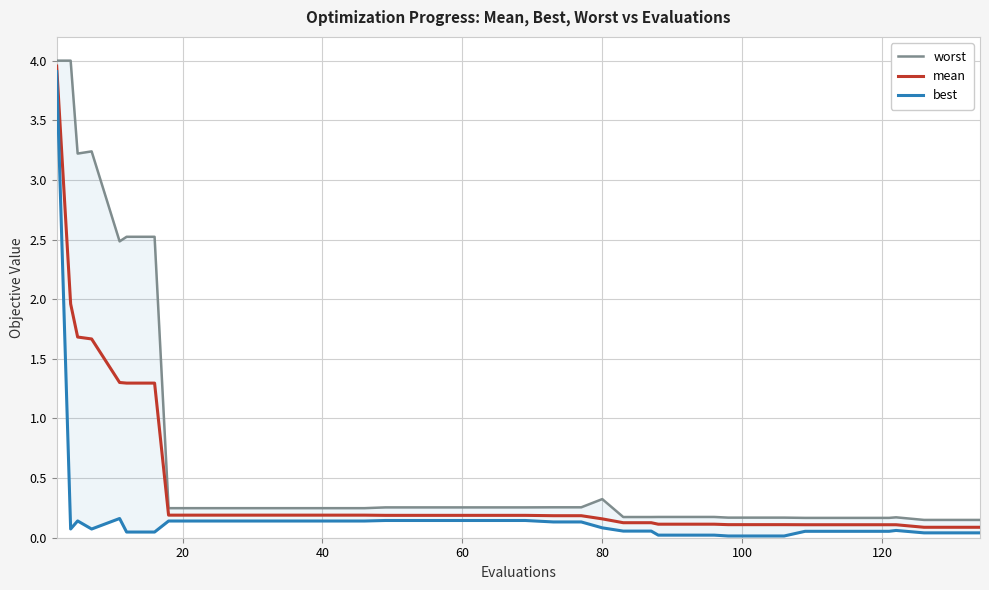

What is the approximate value of best at 80?

0.1